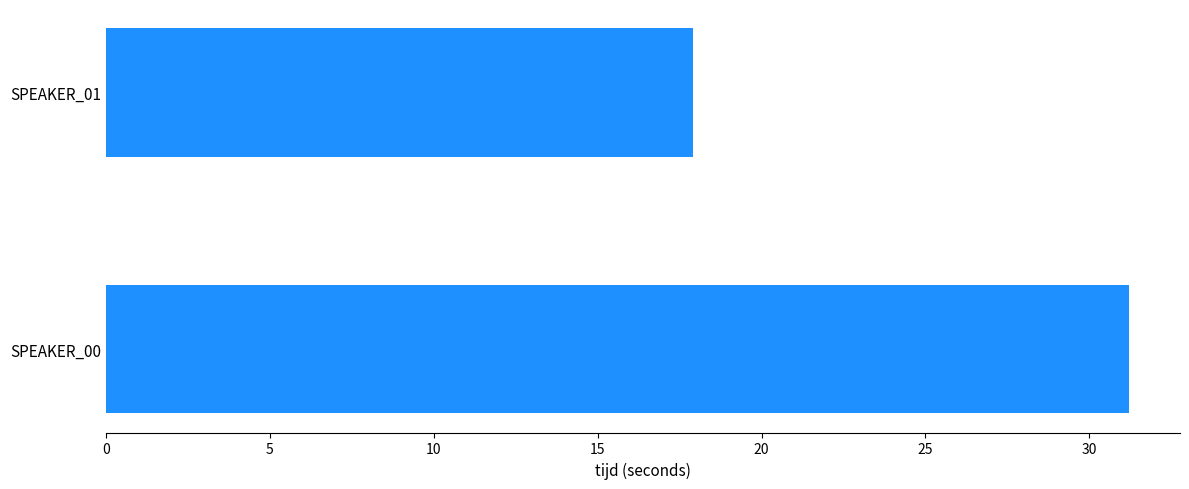

How many series are shown in this chart?

1